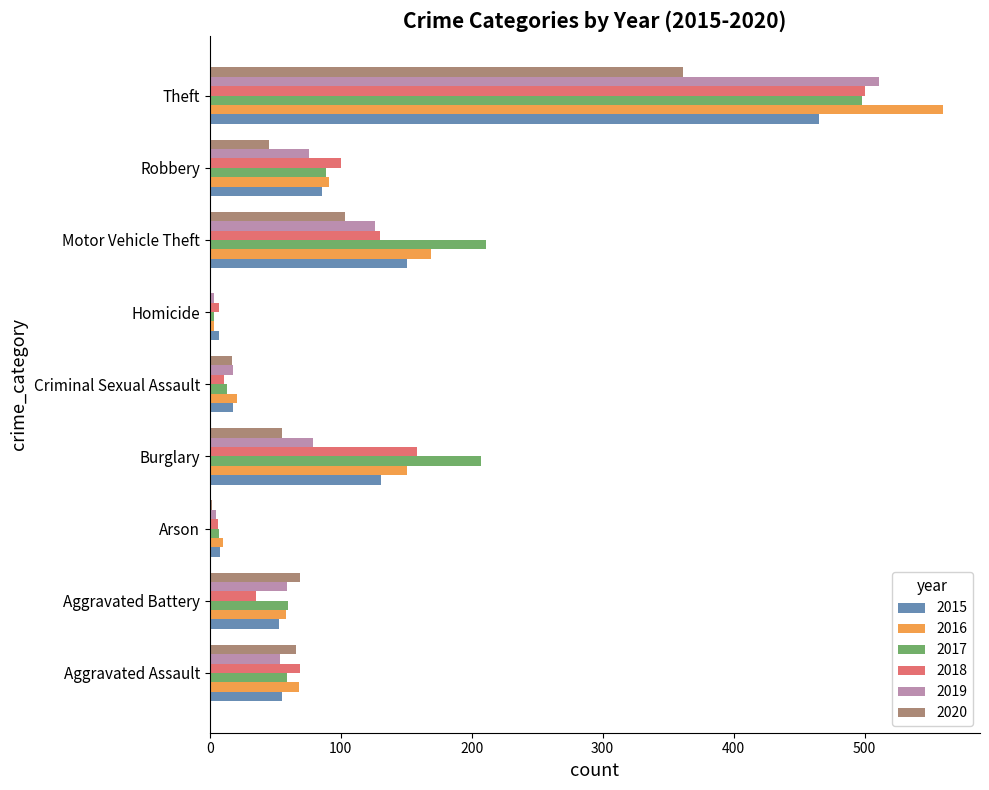

Between Criminal Sexual Assault and Homicide, which series saw the biggest shift?

2016